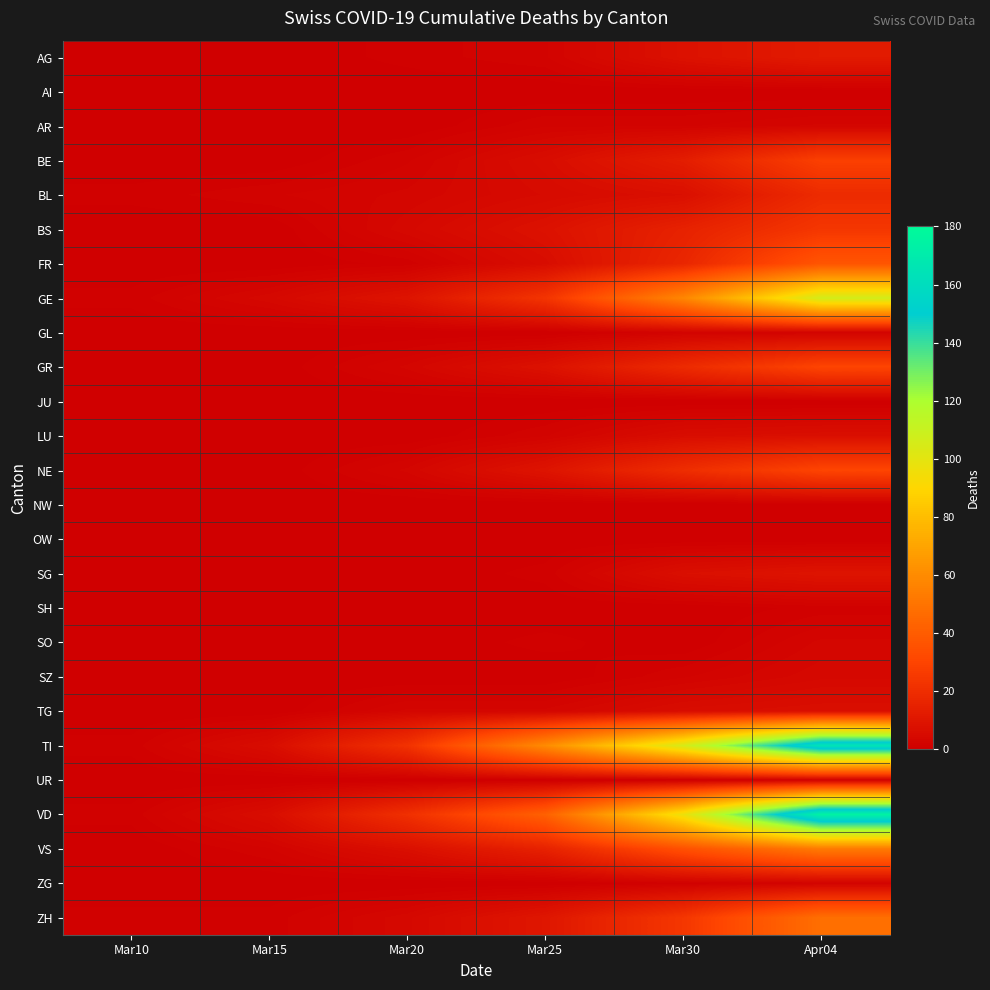

Reading left to right, list all the values displayed in this chart.

AG: Mar10=0	Mar15=0	Mar20=1	Mar25=2	Mar30=8	Apr04=12
AI: Mar10=0	Mar15=0	Mar20=0	Mar25=0	Mar30=0	Apr04=0
AR: Mar10=0	Mar15=0	Mar20=0	Mar25=2	Mar30=2	Apr04=3
BE: Mar10=0	Mar15=0	Mar20=2	Mar25=6	Mar30=13	Apr04=28
BL: Mar10=1	Mar15=2	Mar20=3	Mar25=5	Mar30=7	Apr04=19
BS: Mar10=0	Mar15=0	Mar20=4	Mar25=8	Mar30=15	Apr04=24
FR: Mar10=0	Mar15=0	Mar20=1	Mar25=6	Mar30=17	Apr04=37
GE: Mar10=1	Mar15=4	Mar20=9	Mar25=23	Mar30=58	Apr04=106
GL: Mar10=0	Mar15=0	Mar20=0	Mar25=0	Mar30=2	Apr04=2
GR: Mar10=0	Mar15=0	Mar20=3	Mar25=8	Mar30=19	Apr04=30
JU: Mar10=0	Mar15=0	Mar20=0	Mar25=0	Mar30=0	Apr04=0
LU: Mar10=0	Mar15=0	Mar20=0	Mar25=2	Mar30=6	Apr04=7
NE: Mar10=0	Mar15=0	Mar20=3	Mar25=9	Mar30=20	Apr04=30
NW: Mar10=0	Mar15=0	Mar20=0	Mar25=0	Mar30=0	Apr04=0
OW: Mar10=0	Mar15=0	Mar20=0	Mar25=0	Mar30=0	Apr04=0
SG: Mar10=0	Mar15=0	Mar20=0	Mar25=1	Mar30=7	Apr04=9
SH: Mar10=0	Mar15=0	Mar20=0	Mar25=0	Mar30=0	Apr04=1
SO: Mar10=0	Mar15=0	Mar20=0	Mar25=1	Mar30=0	Apr04=3
SZ: Mar10=0	Mar15=0	Mar20=0	Mar25=0	Mar30=2	Apr04=4
TG: Mar10=0	Mar15=0	Mar20=3	Mar25=3	Mar30=6	Apr04=7
TI: Mar10=1	Mar15=6	Mar20=22	Mar25=60	Mar30=105	Apr04=165
UR: Mar10=0	Mar15=0	Mar20=0	Mar25=0	Mar30=0	Apr04=1
VD: Mar10=1	Mar15=6	Mar20=21	Mar25=42	Mar30=97	Apr04=175
VS: Mar10=0	Mar15=2	Mar20=7	Mar25=15	Mar30=35	Apr04=53
ZG: Mar10=0	Mar15=0	Mar20=0	Mar25=0	Mar30=1	Apr04=2
ZH: Mar10=1	Mar15=1	Mar20=4	Mar25=10	Mar30=24	Apr04=48